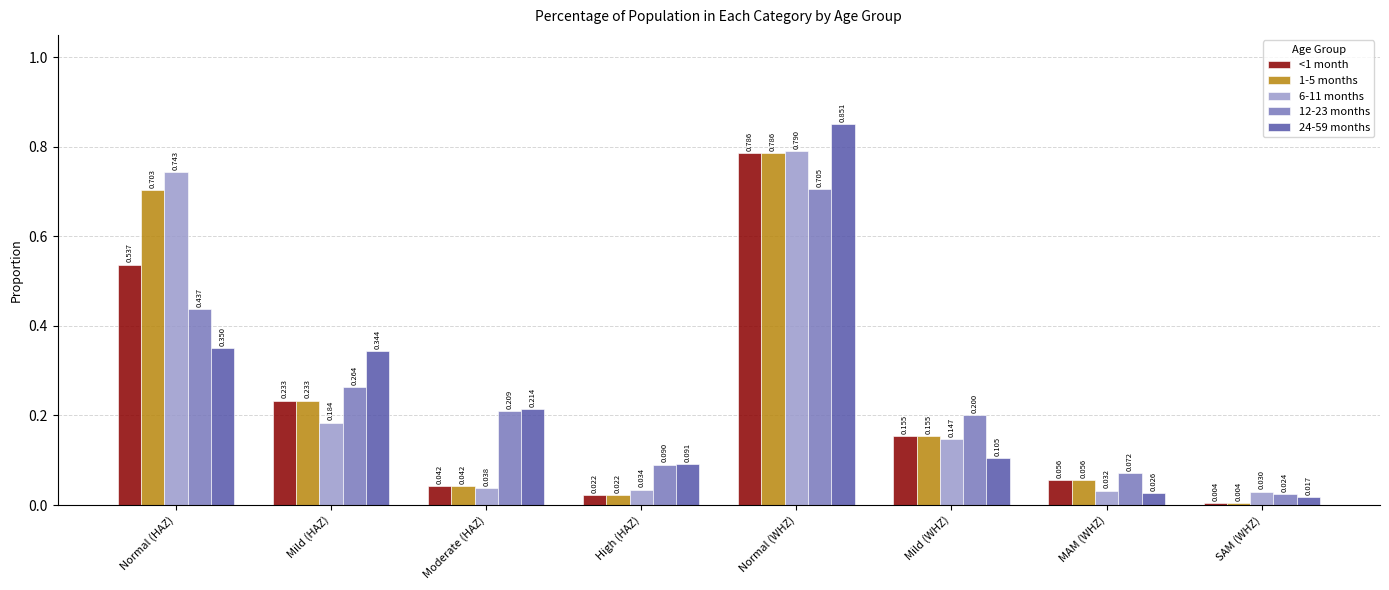

Count the number of data series in this chart.

5